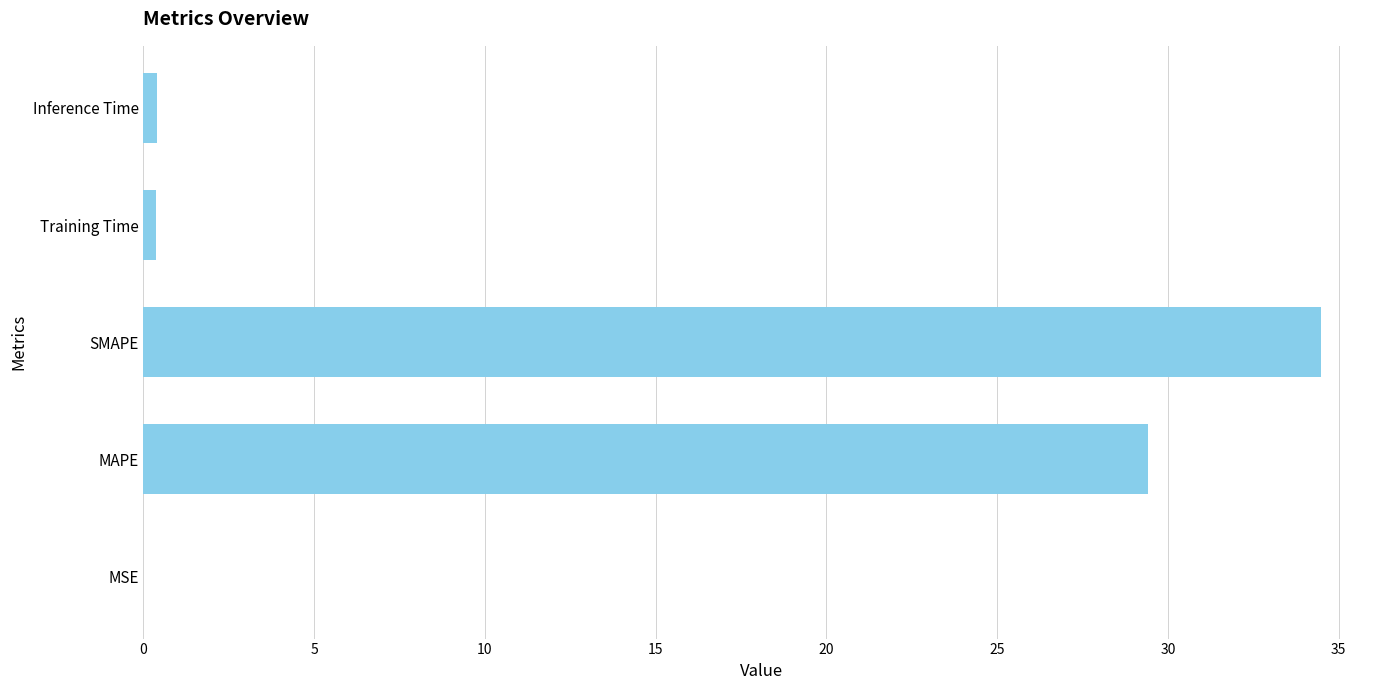

How many series are shown in this chart?

1